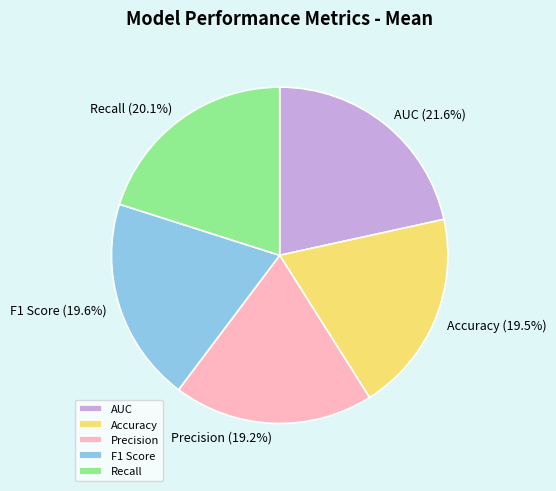

How many slices are in this pie chart?

5